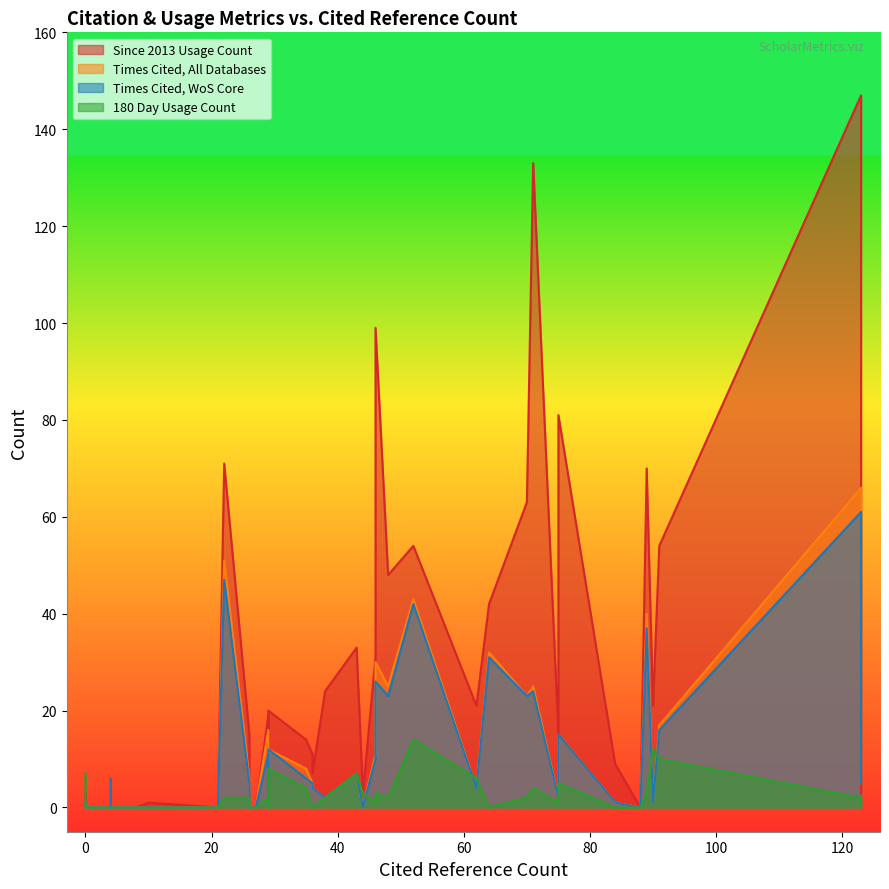

True or false: 180 Day Usage Count and Times Cited, All Databases intersect in this chart.

True